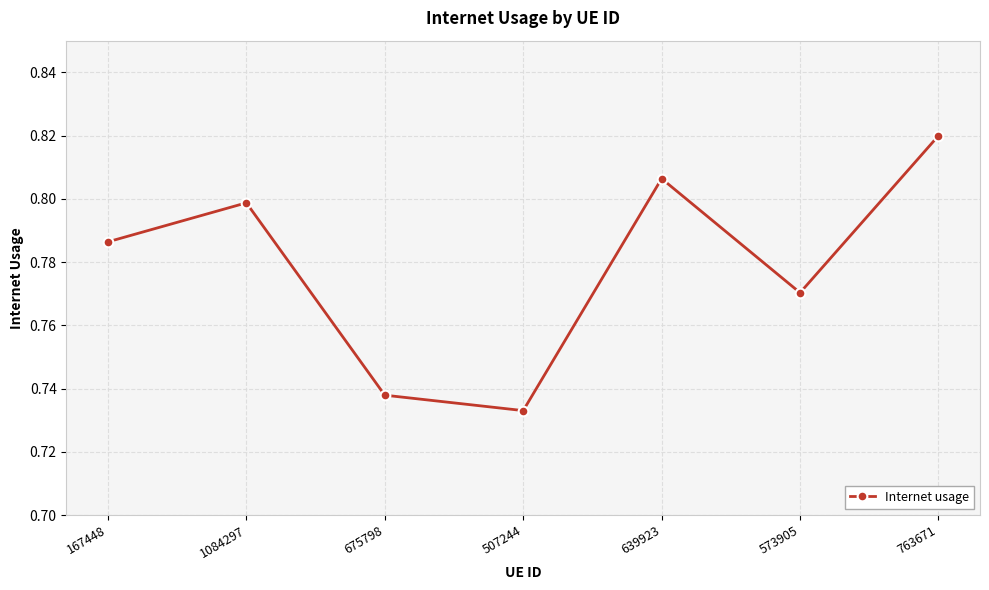

Between 507244 and 763671, which is larger?

763671